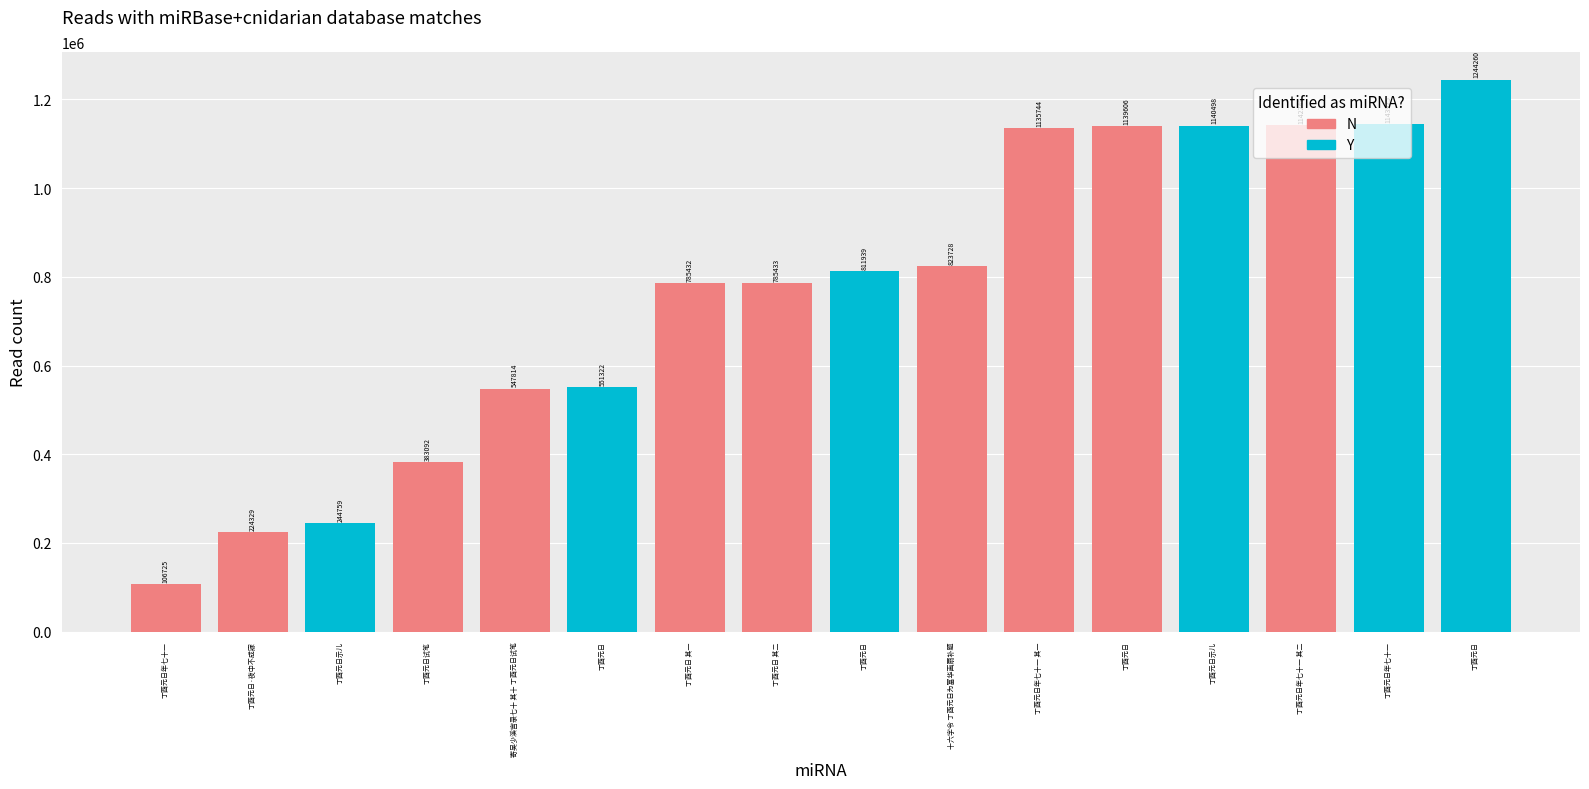

How many bars are there in total?

16